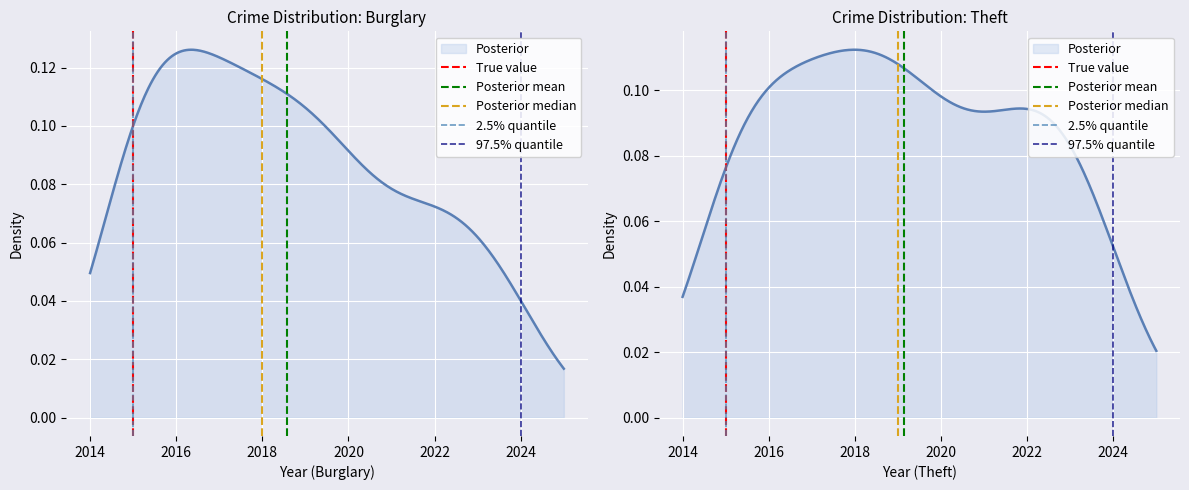

How many positive values does the Posterior median series have?

1